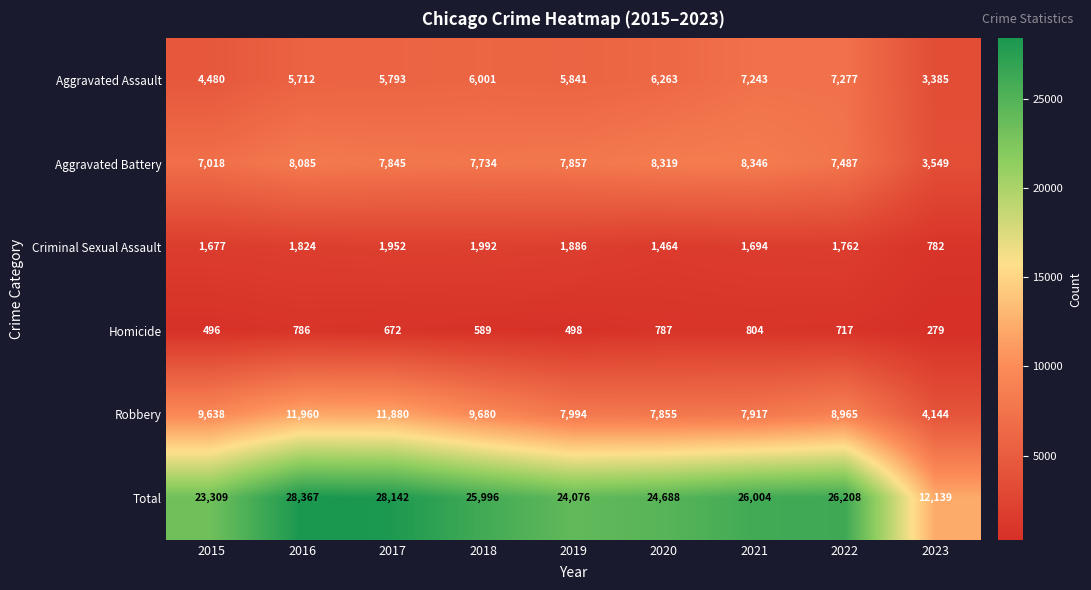

What is the difference between the Aggravated Battery values at 2019 and 2020?

462